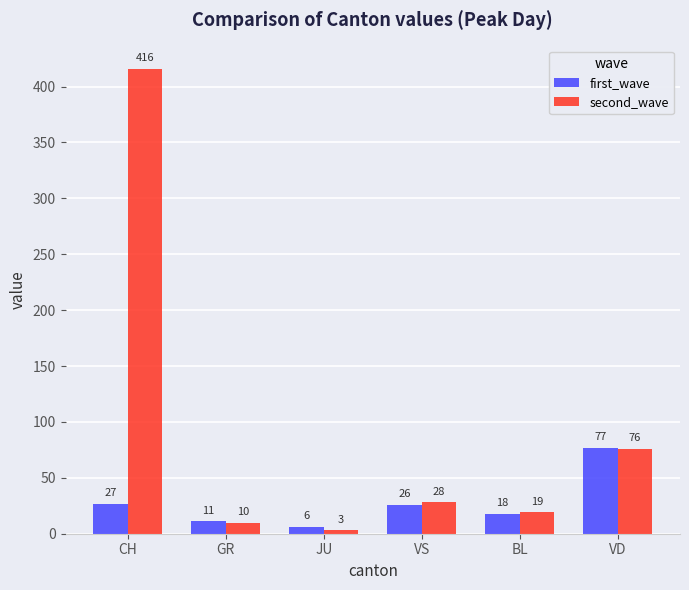

How many values in the first_wave series are below 26?

3